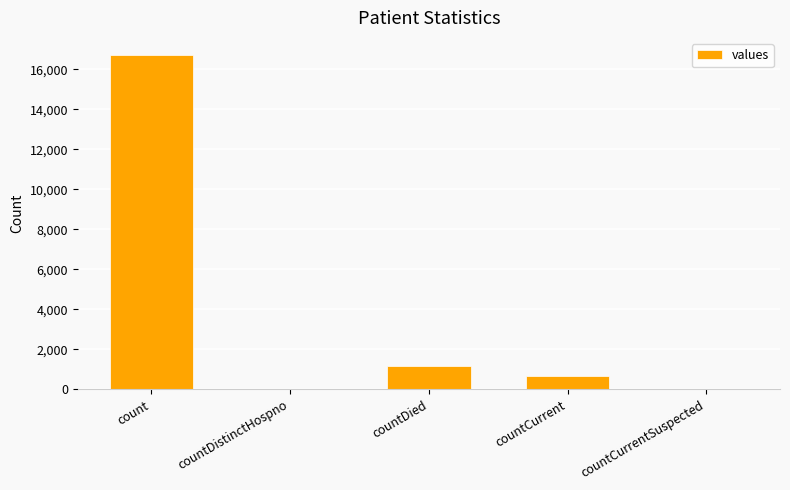

What is the sum of all values?

18539